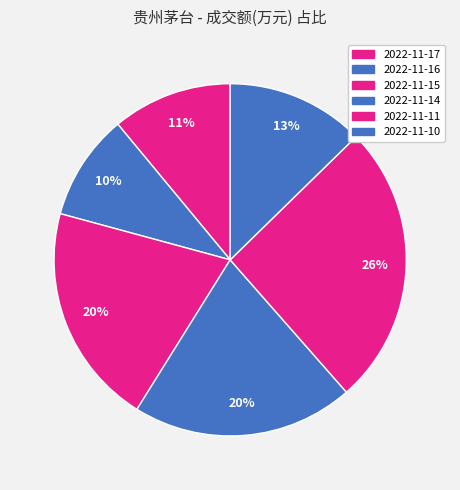

What is the largest slice in the pie chart?

2022-11-11